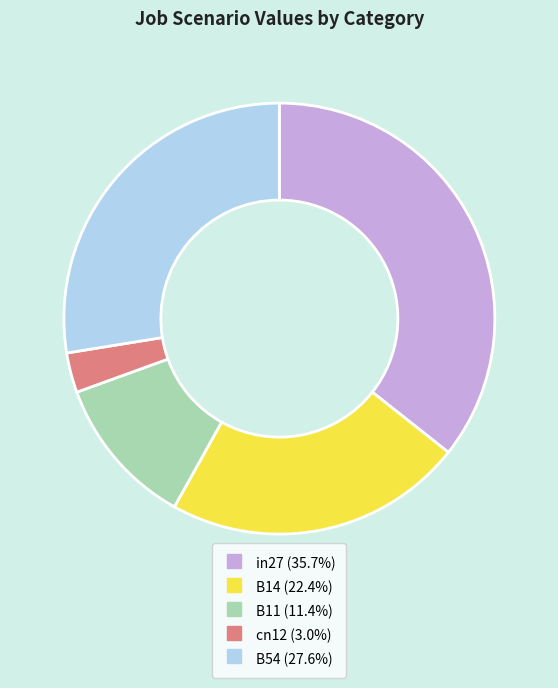

Is there a majority slice in this chart?

No